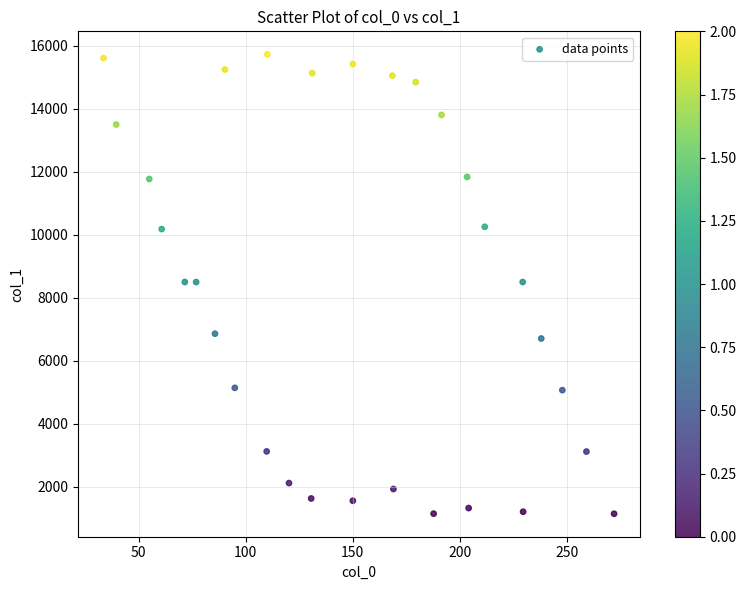

What is the range of X values (max minus min)?

238.3